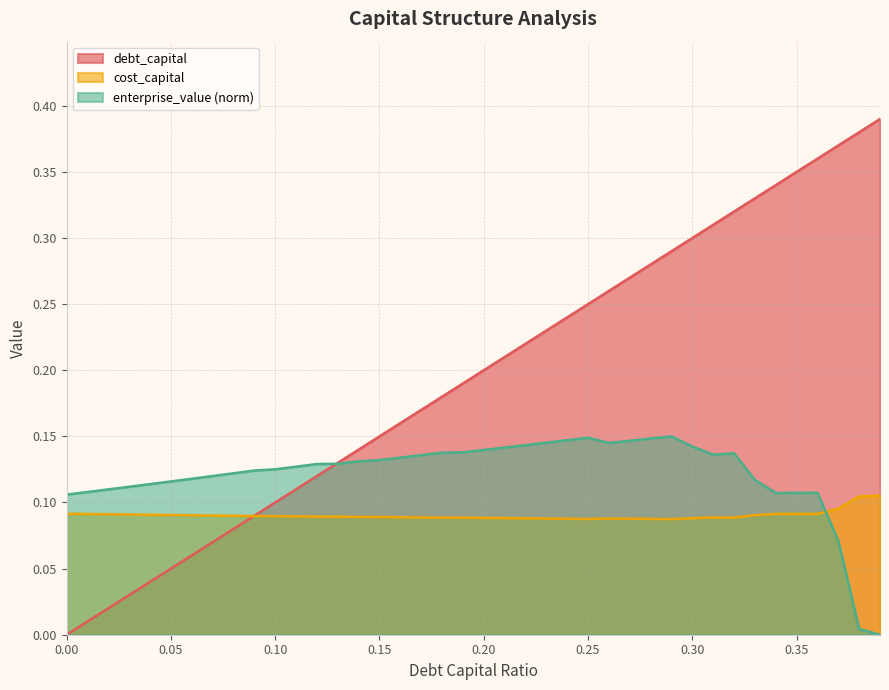

True or false: debt_capital has a value of 0.2 at 0.17.

True